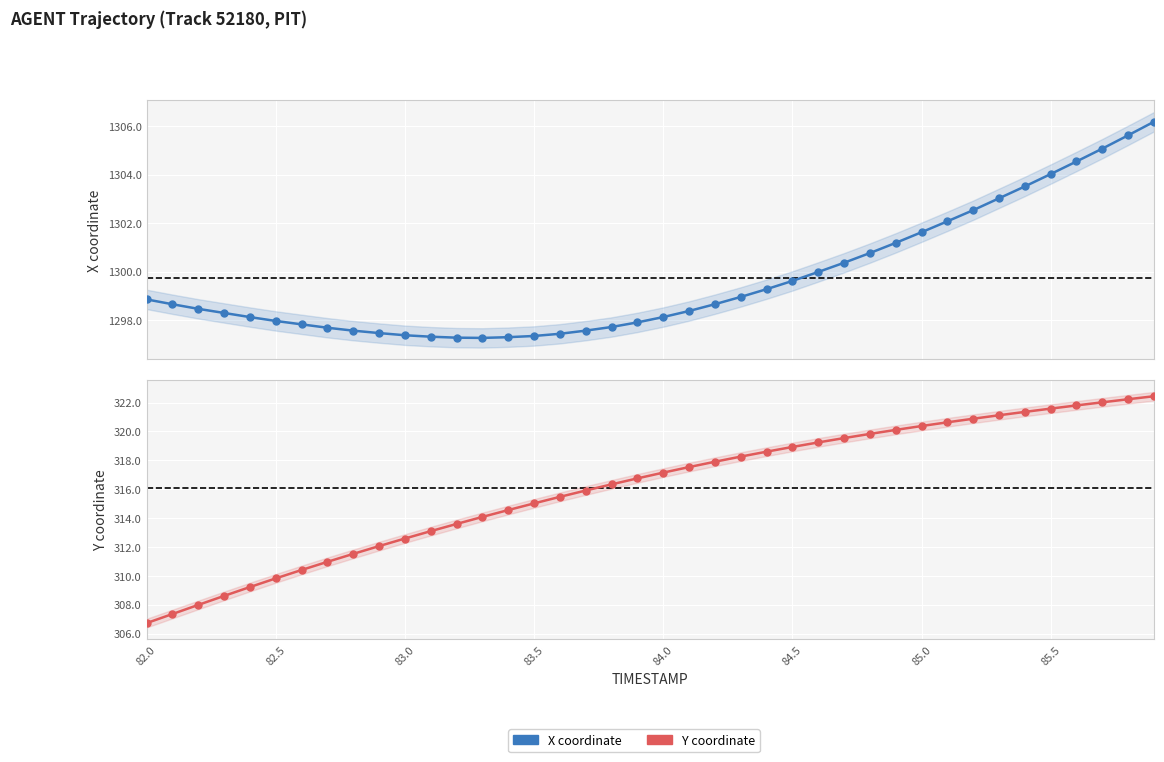

What are all the series names shown in the legend?

X, Y